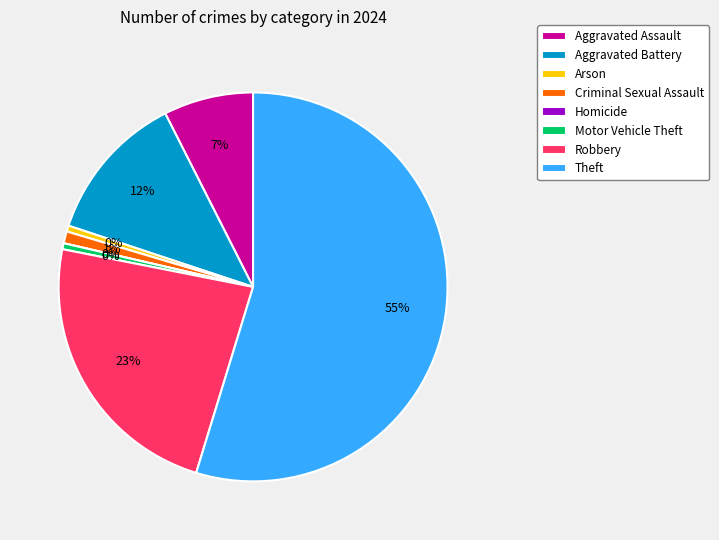

Is there any slice that represents more than half of the pie?

Yes